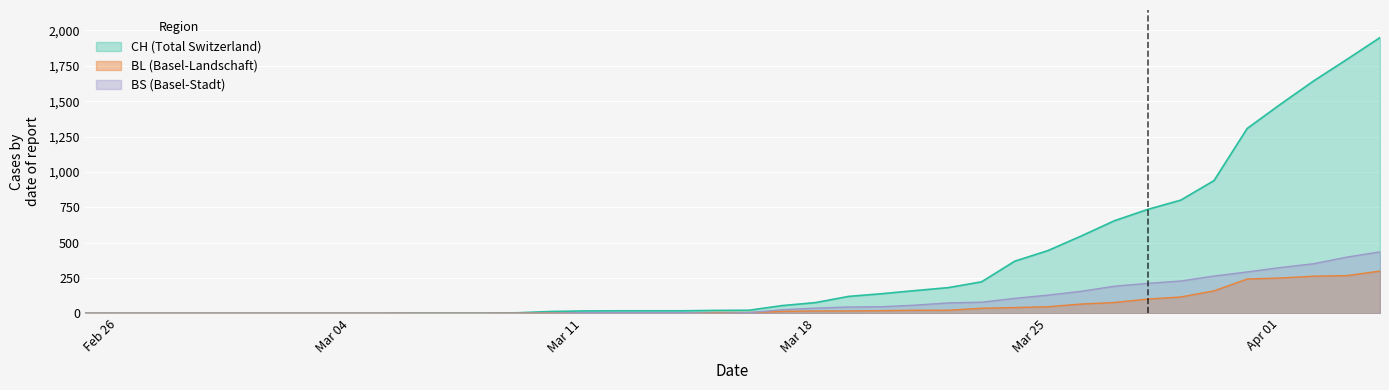

What is the value of the CH point at the 23rd from the left?

75